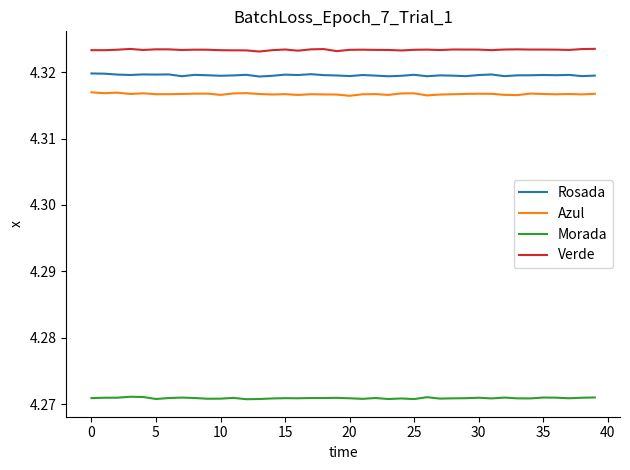

True or false: Azul and Rosada intersect in this chart.

False